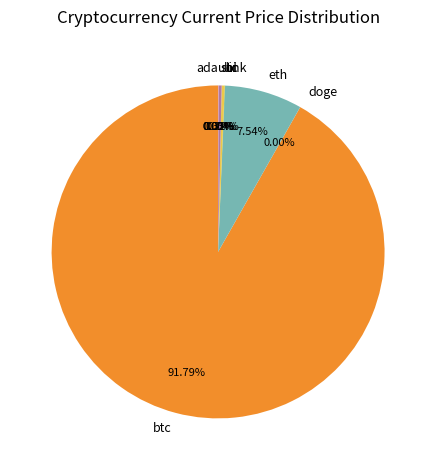

What is the largest slice in the pie chart?

btc